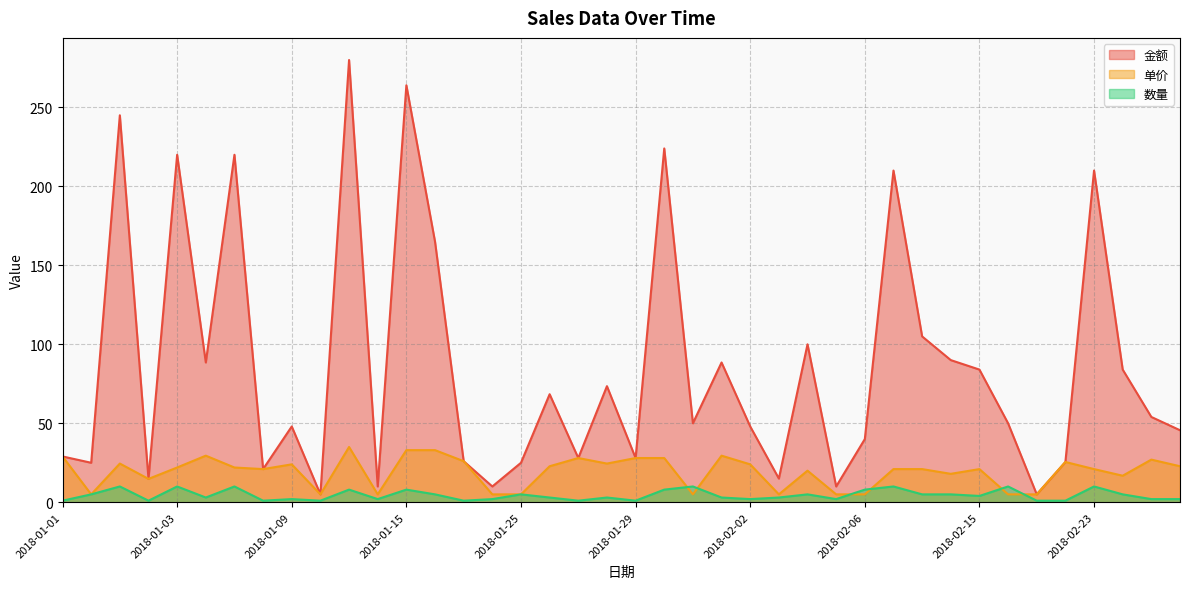

What is the label of the 30th point from the right?

2018-01-11